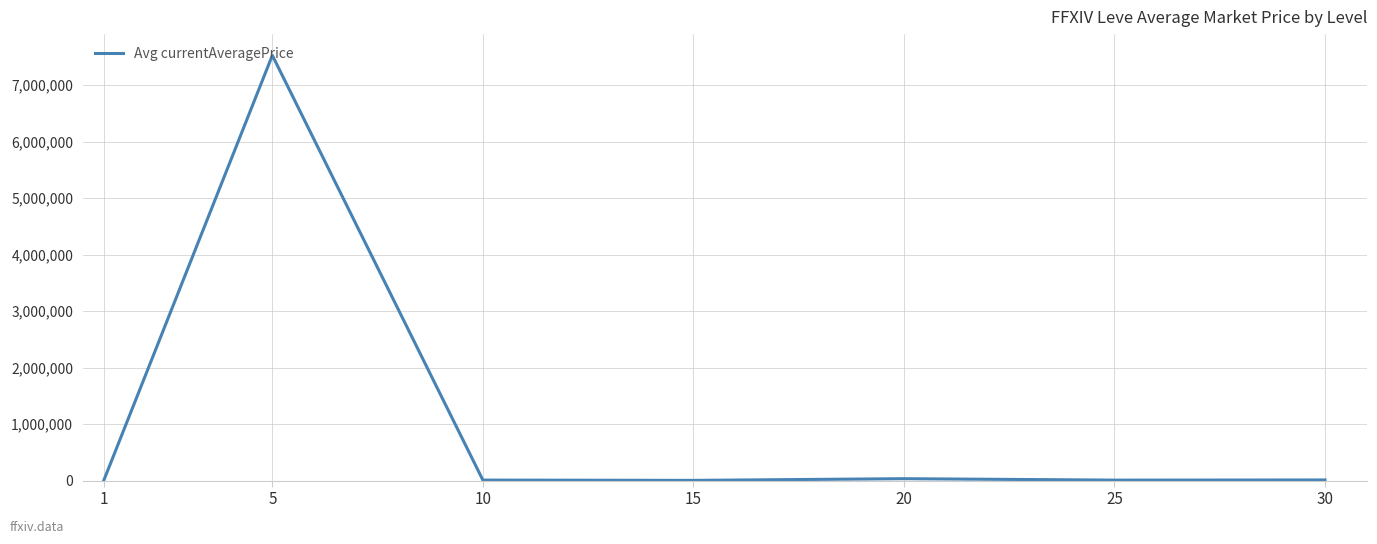

What value does the data have at 20?

33437.1